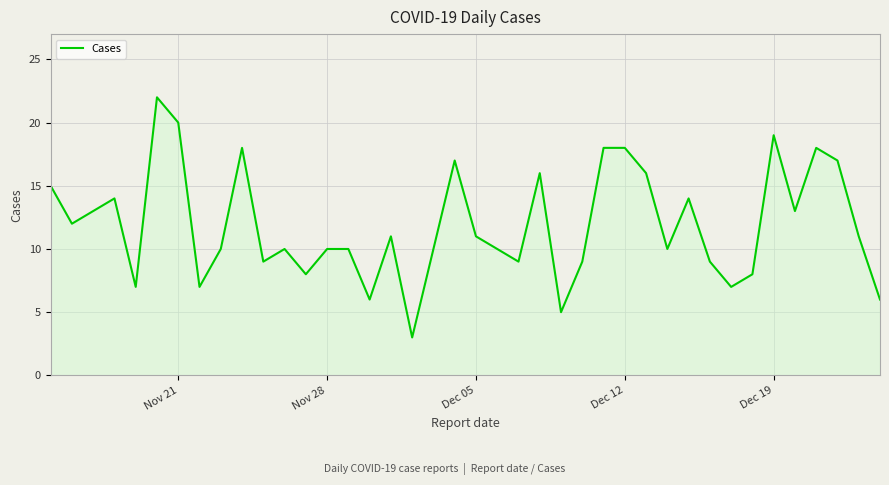

Reading left to right, transcribe all the data shown in this chart.

15	12	13	14	7	22	20	7	10	18	9	10	8	10	10	6	11	3	10	17	11	10	9	16	5	9	18	18	16	10	14	9	7	8	19	13	18	17	11	6